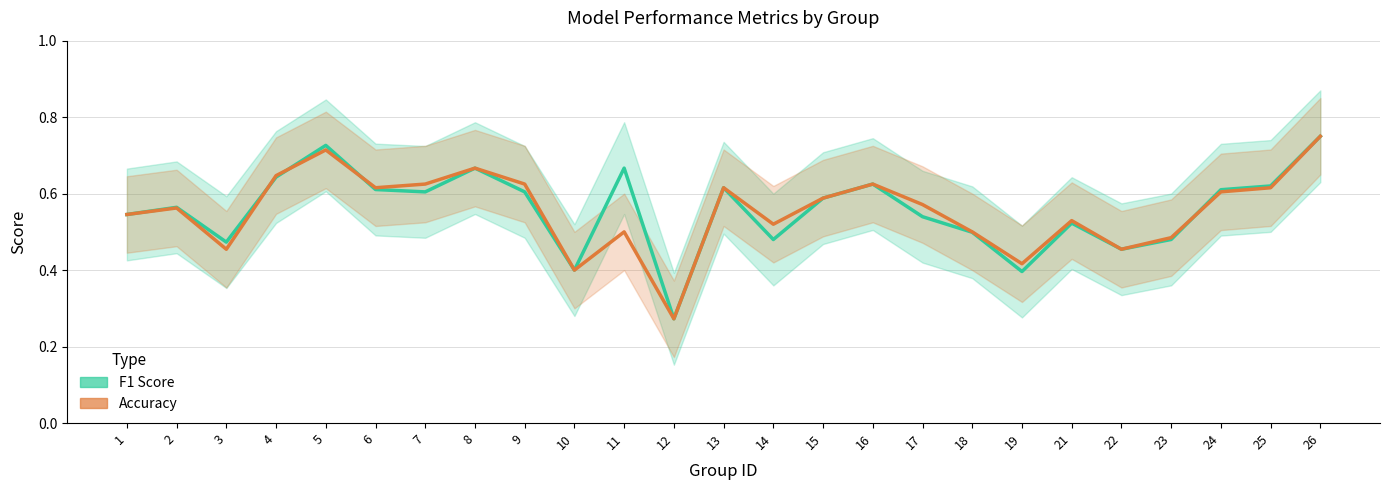

List the series in order of their overall mean, highest first.

f1, accuracy